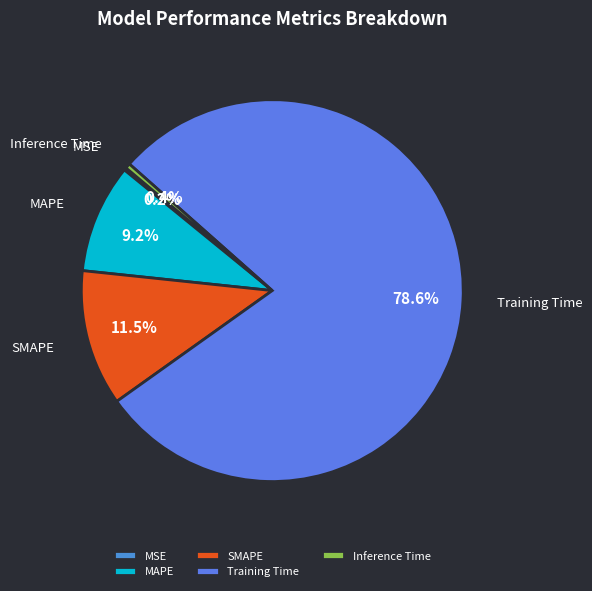

Is the sum of Inference Time and SMAPE greater than half?

No